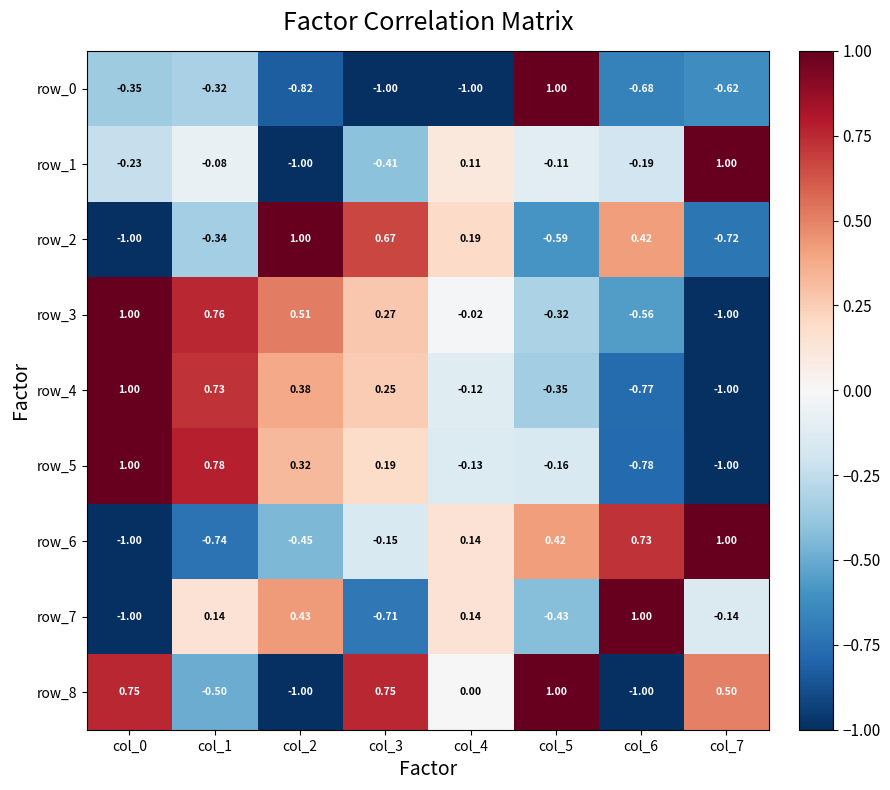

Is the value of row_3 at col_2 greater than the value of row_7 at col_3?

Yes